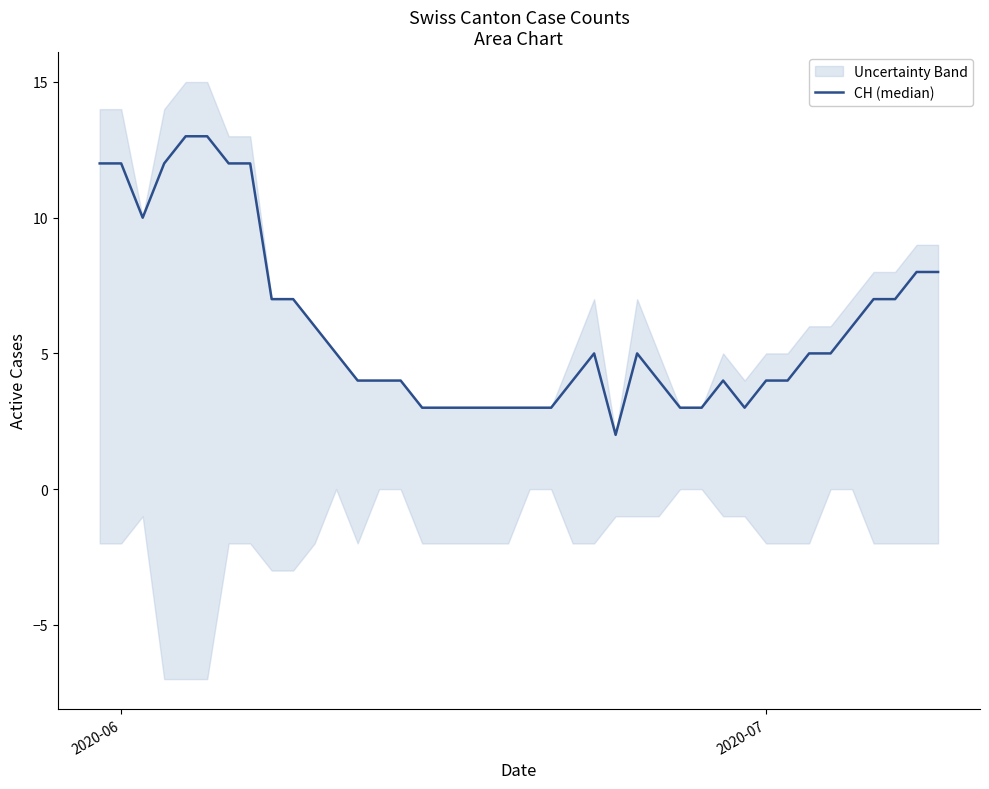

What is the value of the 35th point from the left?

5